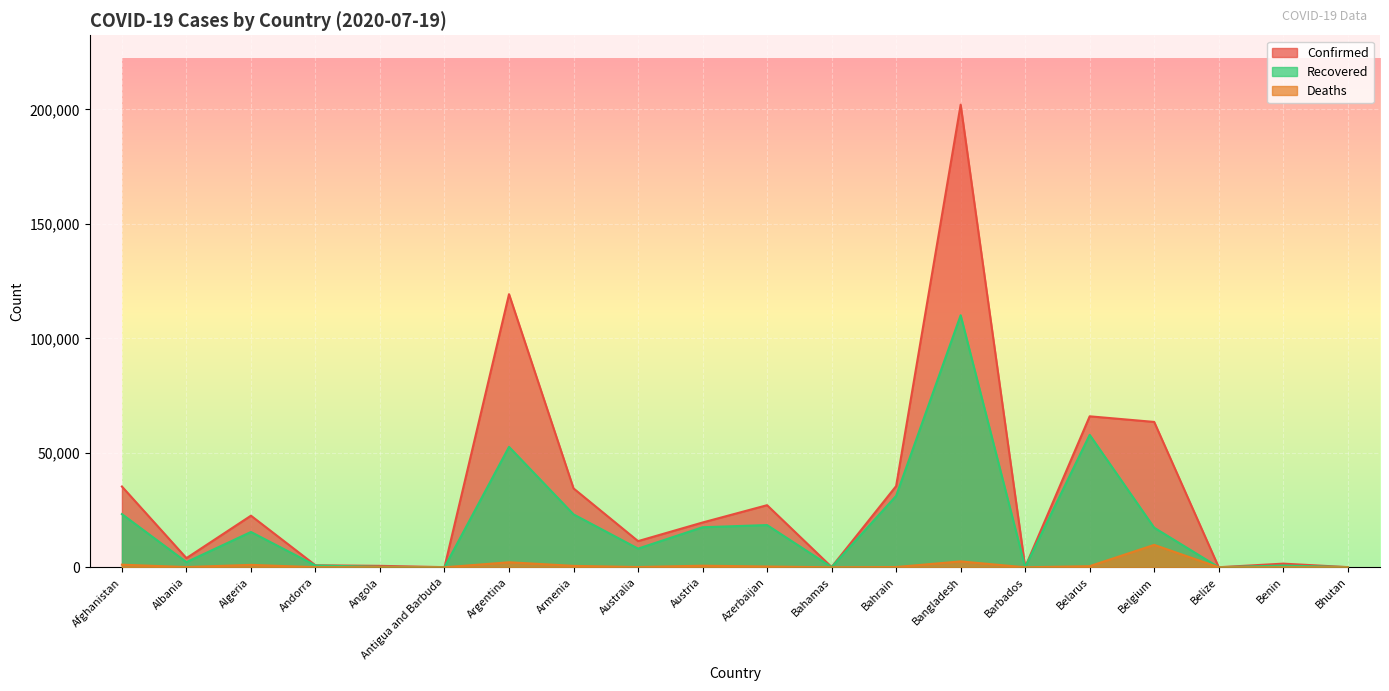

How many lines are shown in the chart?

3